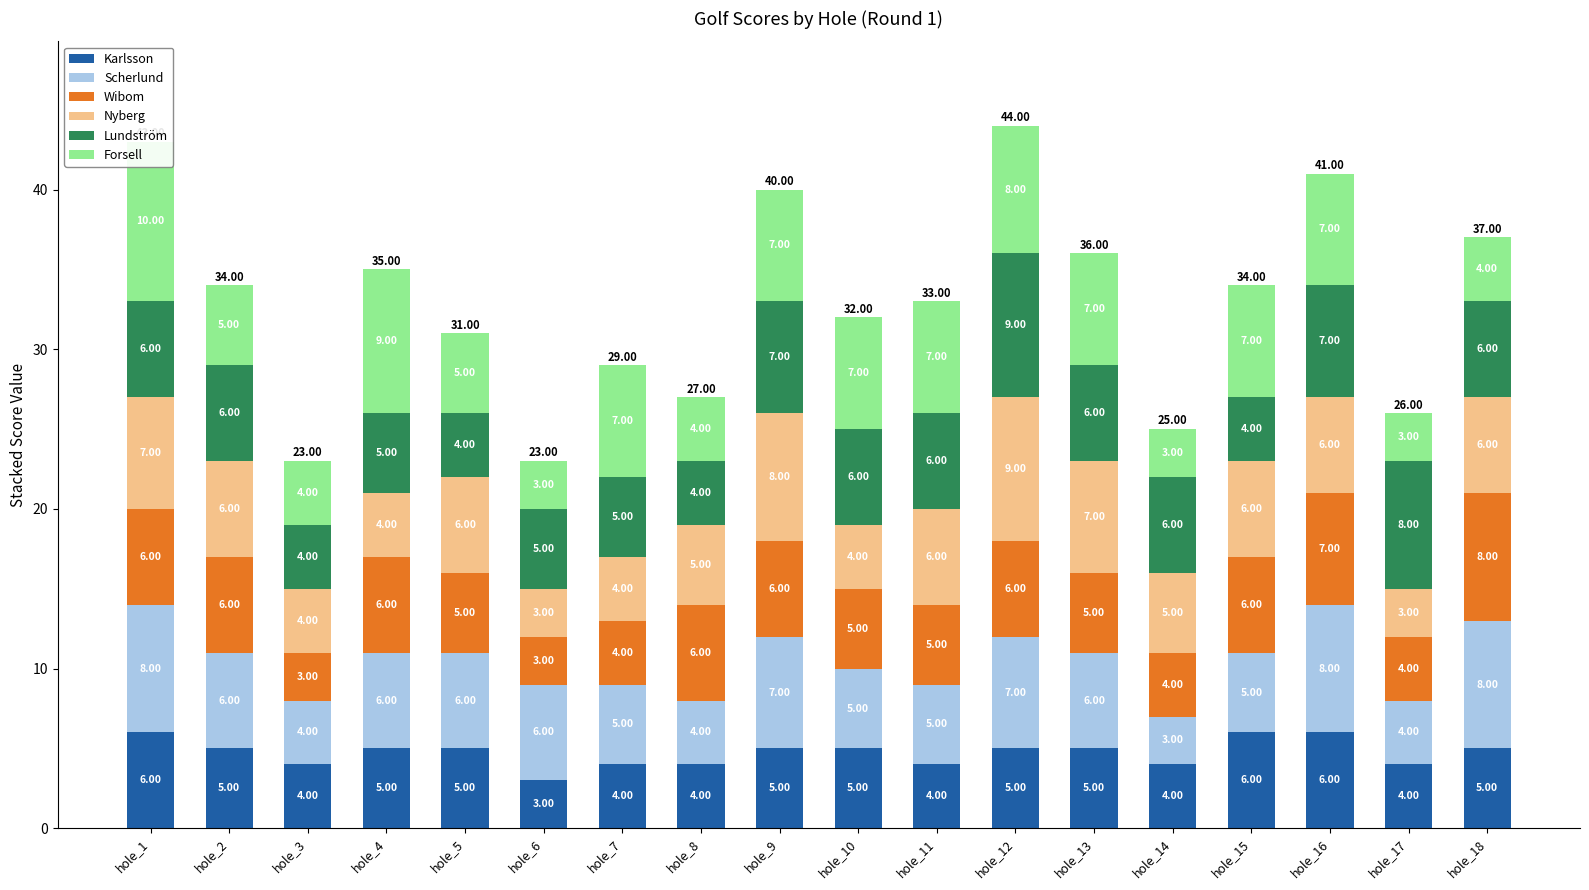

Which series has the largest total across all categories?

Forsell